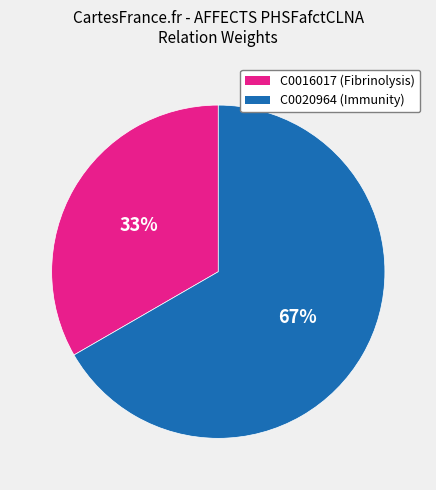

To the nearest percent, what is the combined percentage of C0020964 and C0016017?

100%